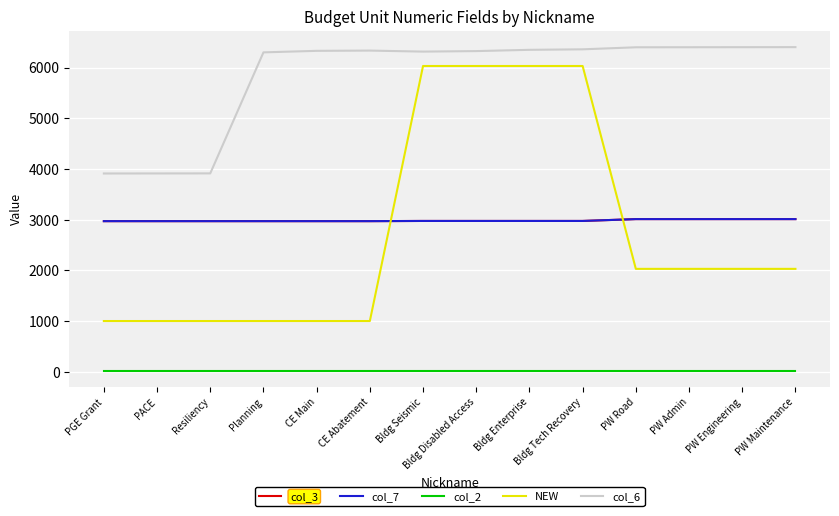

Where is col_7 nearest to the value 2991?

Bldg Seismic